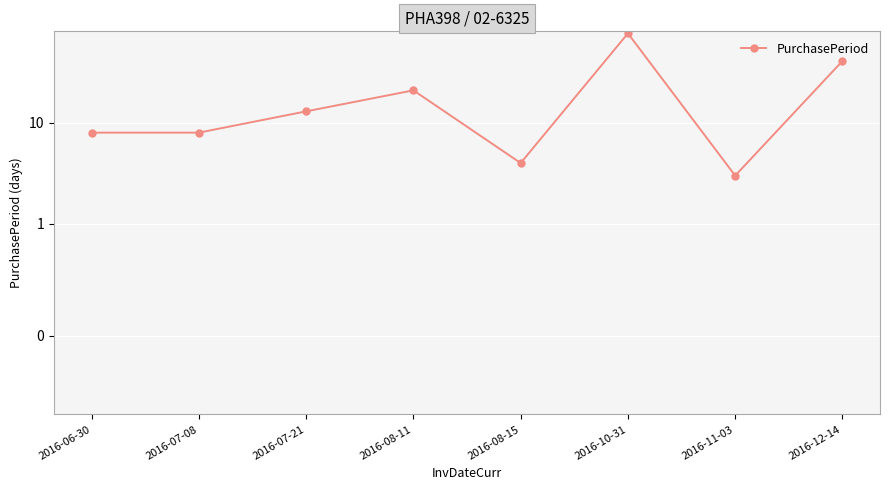

How many data points are above 13?

3